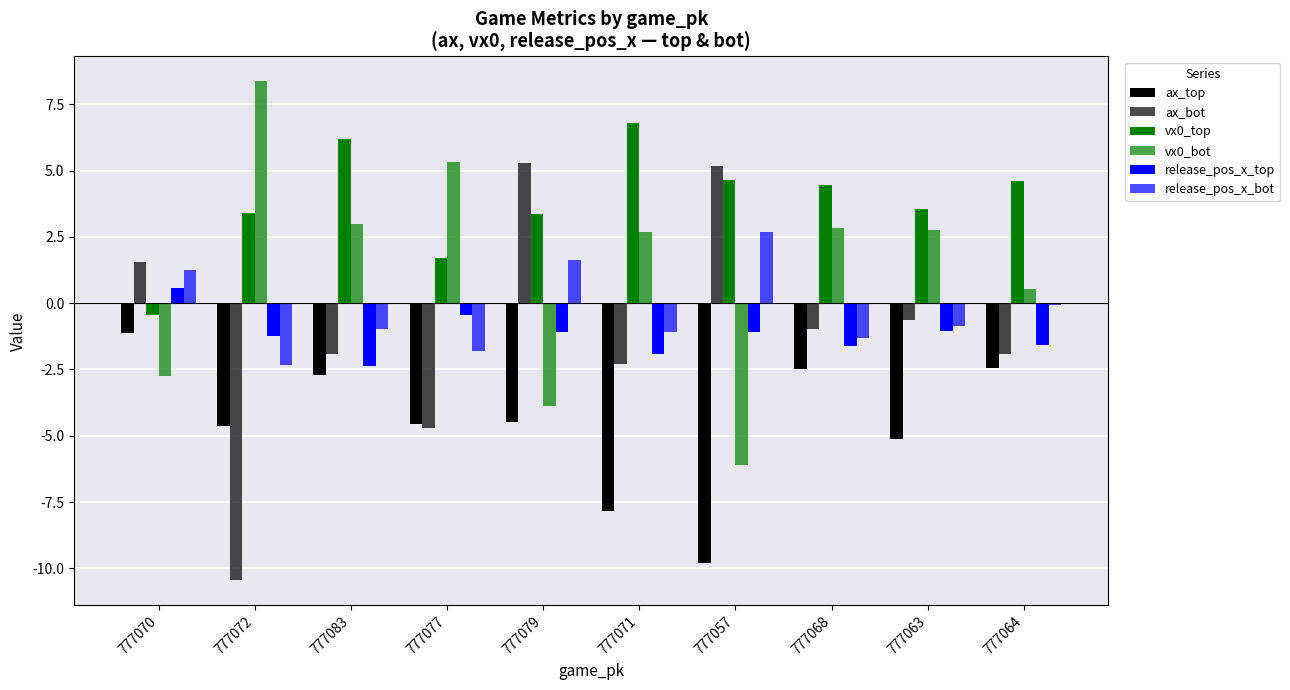

How many values in release_pos_x_top are below zero?

9